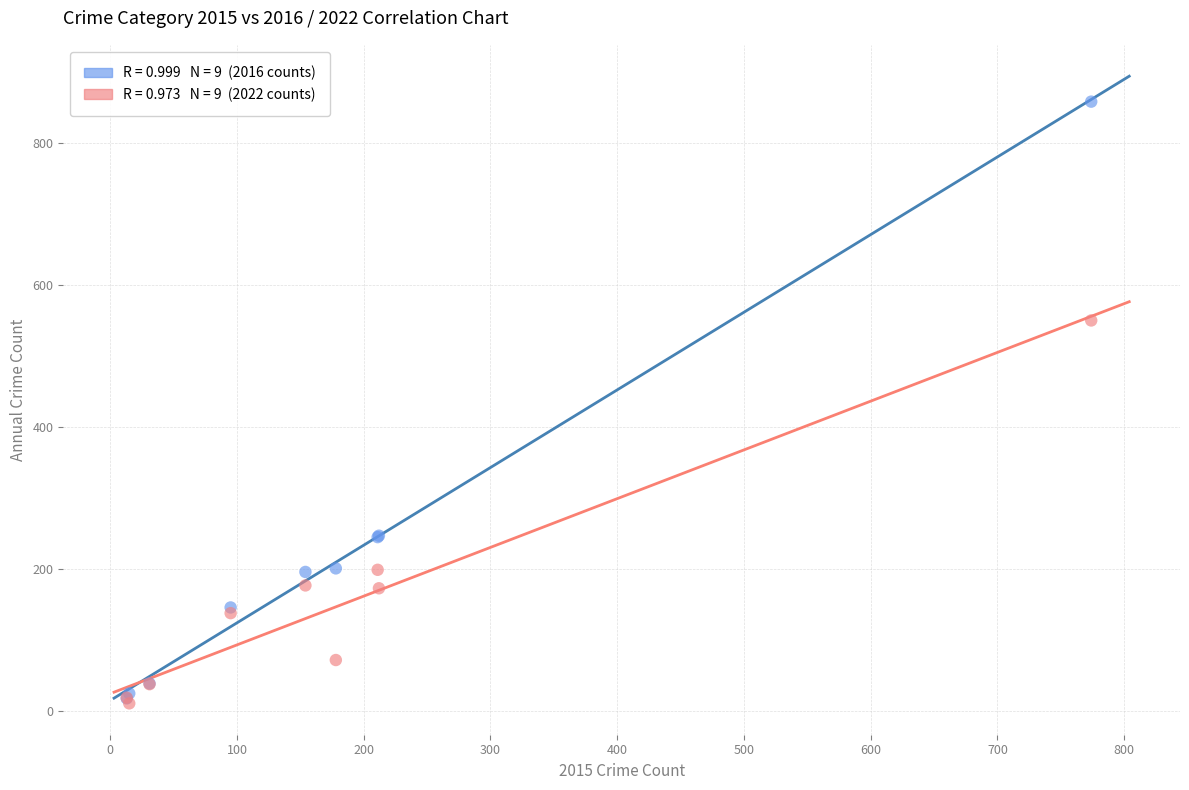

Across all series, what Y value is closest to 434?

550